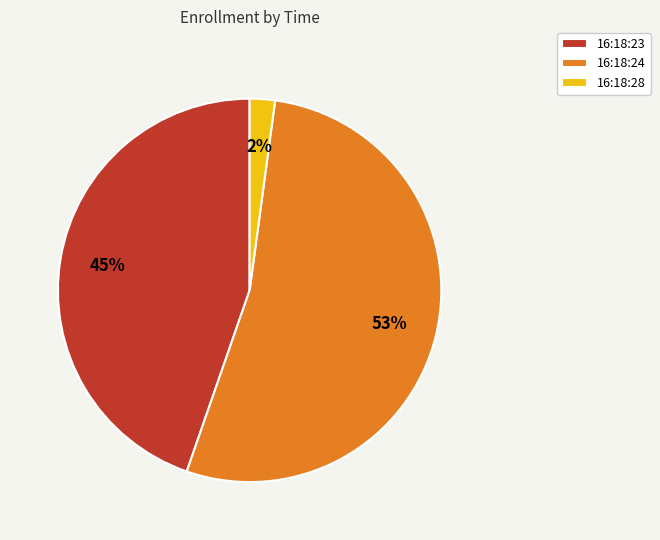

Rank the categories by value from lowest to highest.

16:18:28, 16:18:23, 16:18:24